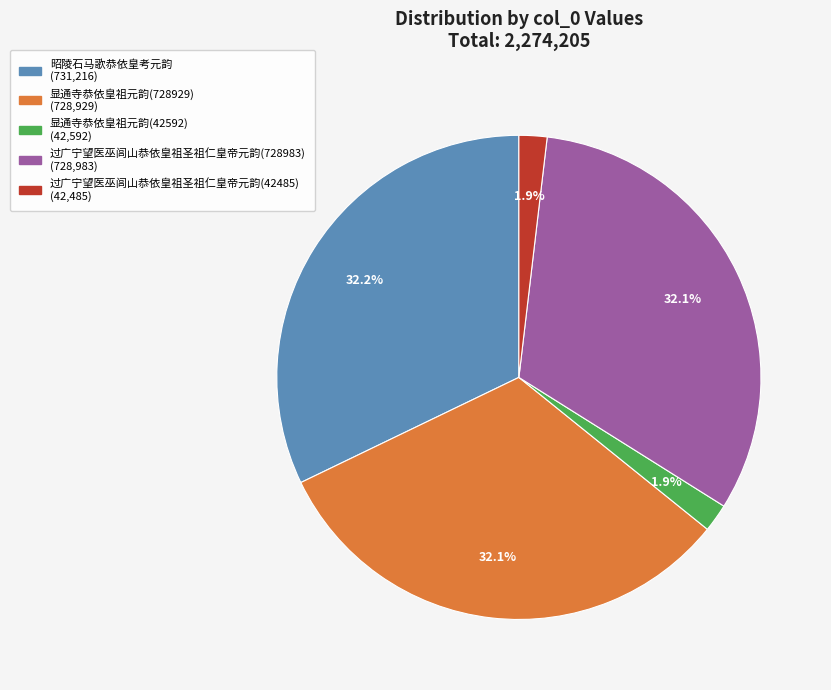

True or false: 显通寺恭依皇祖元韵(42592) accounts for 2% of the total.

True